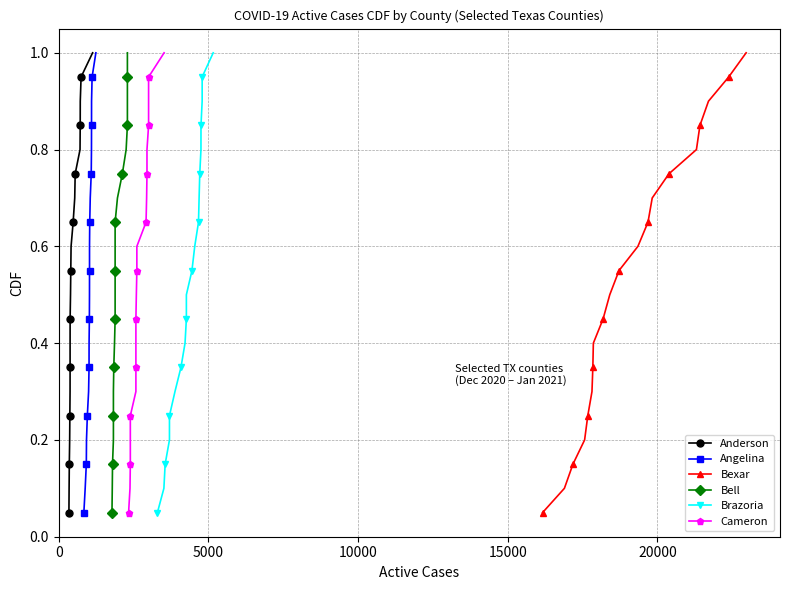

What is the value of the Bexar point at the 20th from the left?

1.0